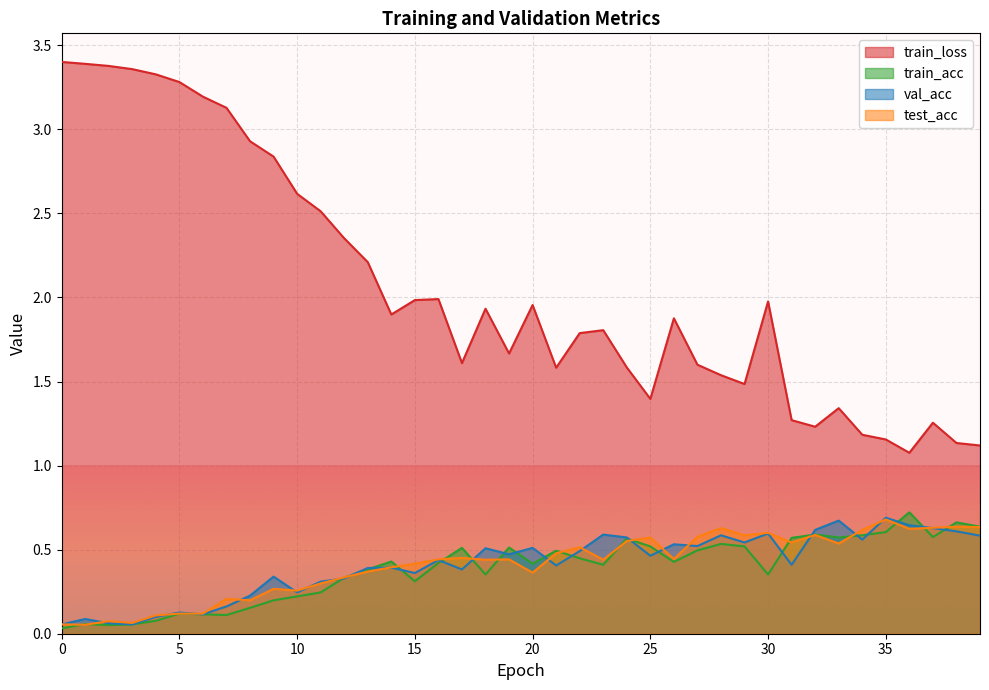

Rank the categories by train_acc value from highest to lowest.

36, 38, 39, 35, 32, 34, 37, 33, 31, 24, 28, 25, 29, 19, 17, 27, 21, 22, 14, 26, 16, 20, 23, 13, 18, 30, 12, 15, 11, 10, 9, 8, 5, 6, 7, 4, 1, 3, 2, 0